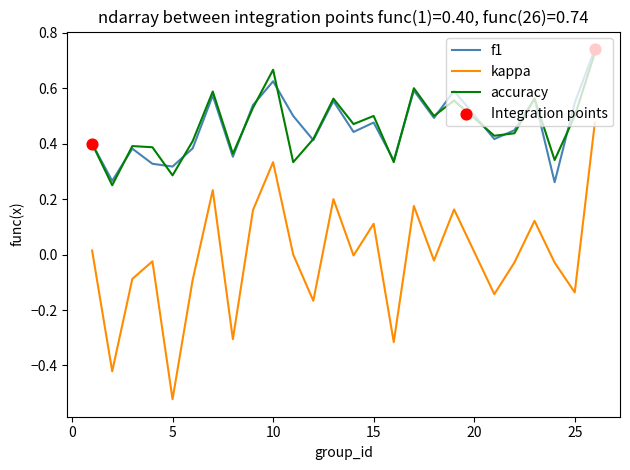

True or false: kappa and f1 intersect in this chart.

False